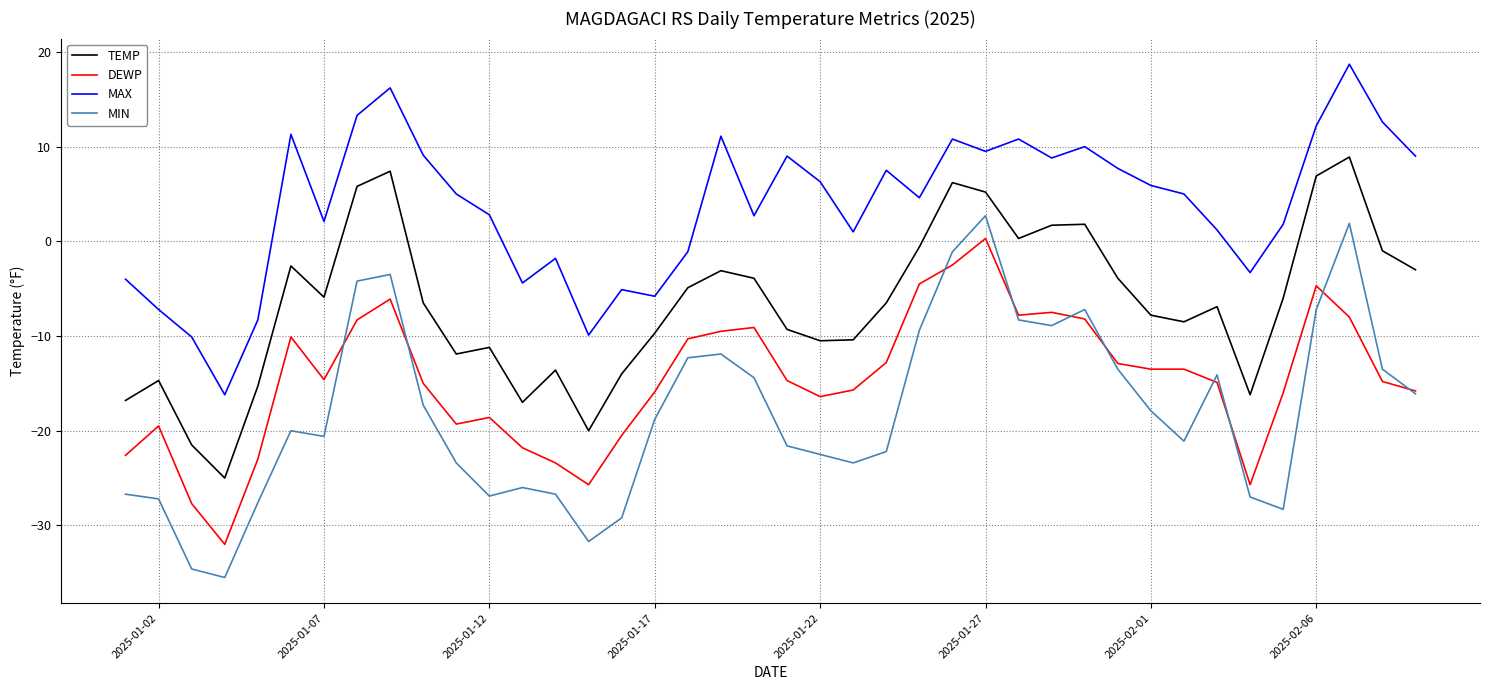

True or false: TEMP and MIN cross at least once.

False